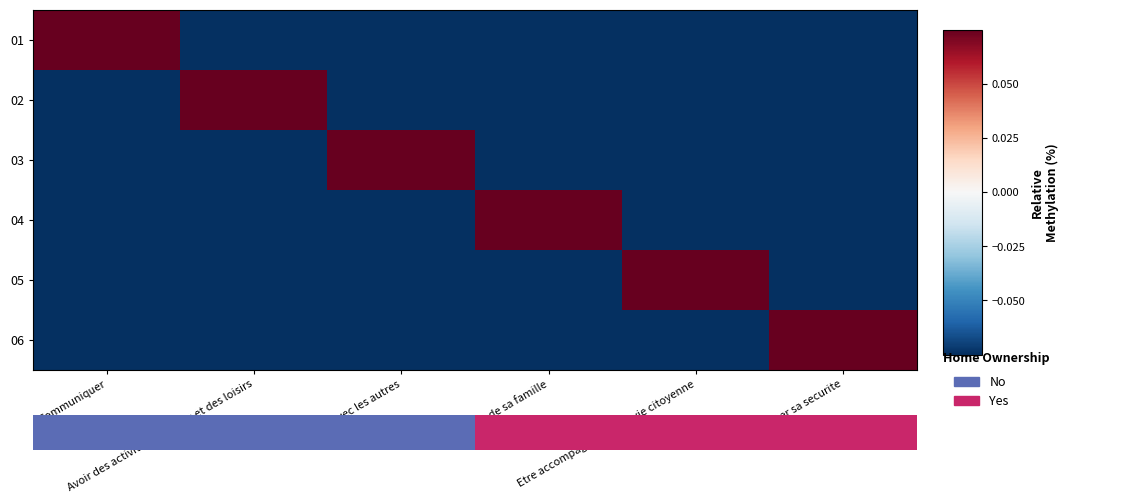

Count the 01 values in the range 0 to 1.

1